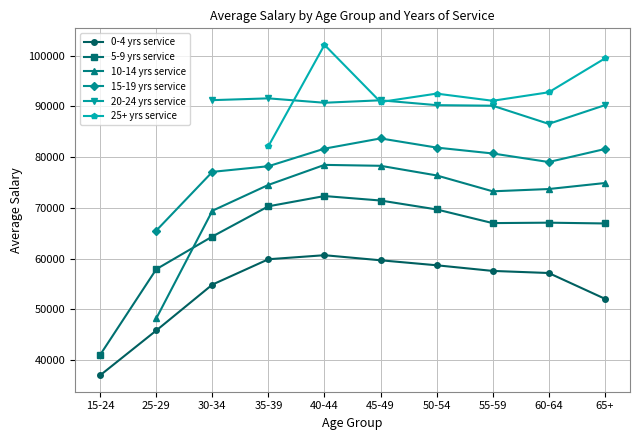

True or false: 15-19 yrs service and 0-4 yrs service cross at least once.

False